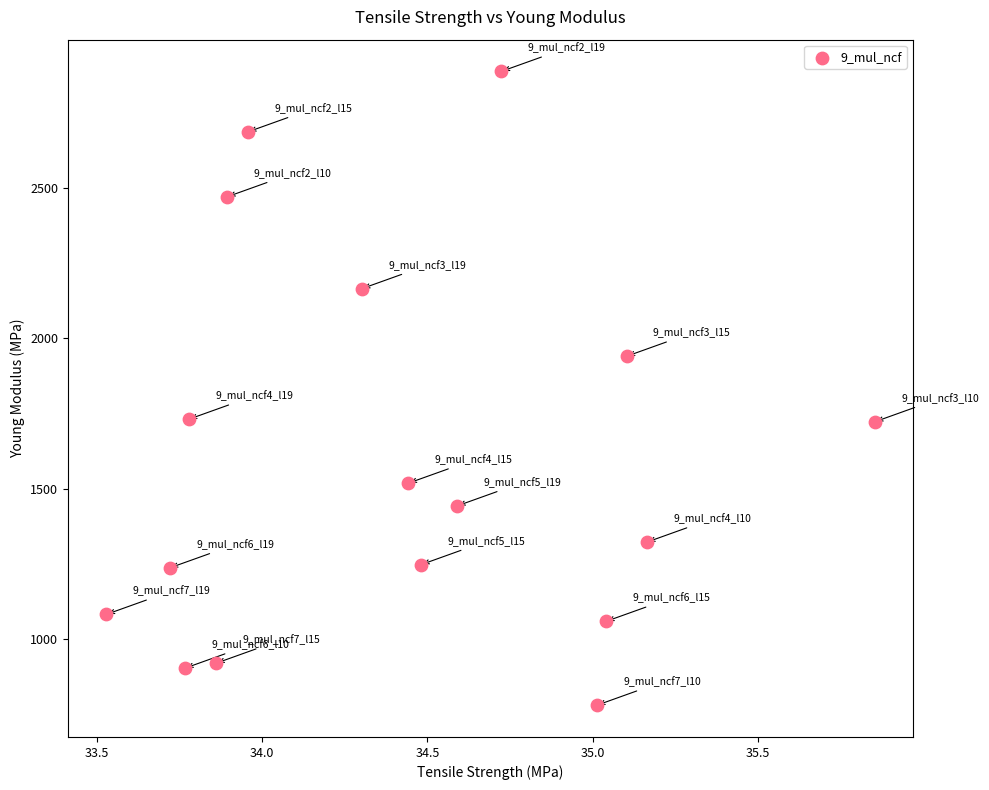

What is the range of X values (max minus min)?

2.3